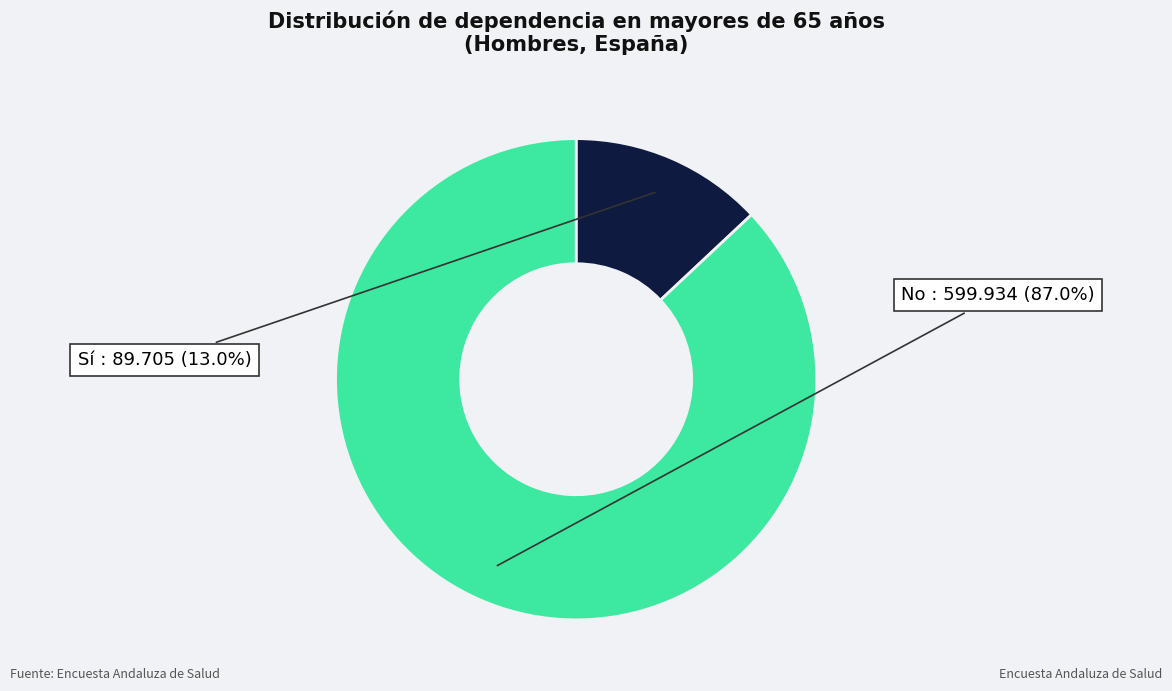

Is there a majority slice in this chart?

Yes